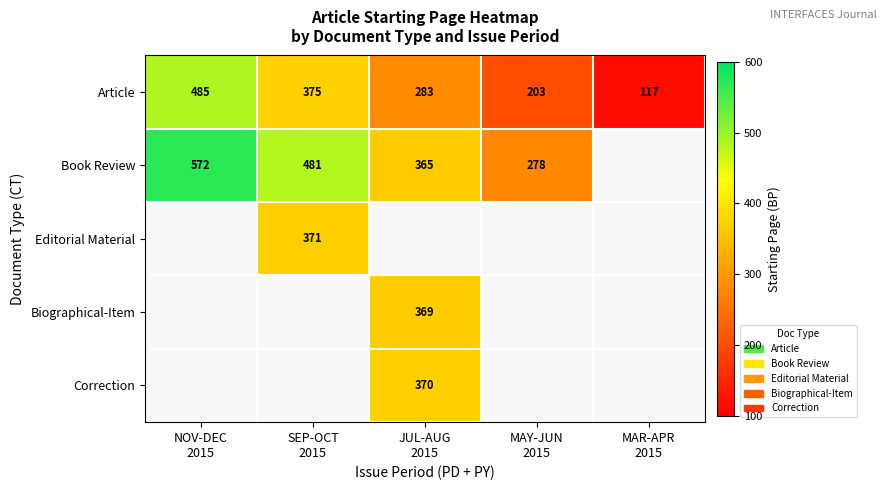

What is the sum of all Article values?

1463